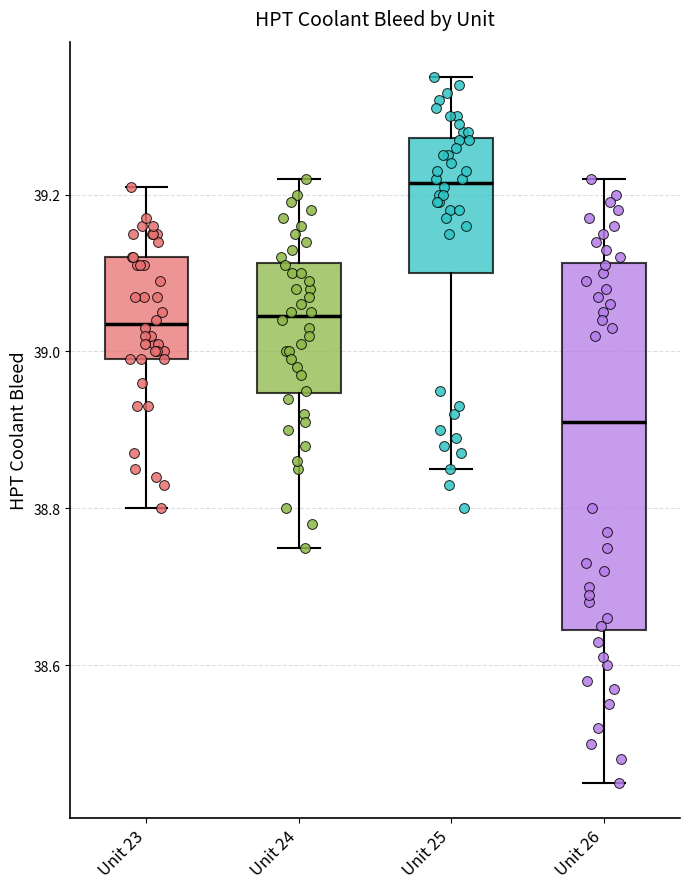

Comparing the boxes themselves (not the whiskers), which one is the tallest?

Unit 26